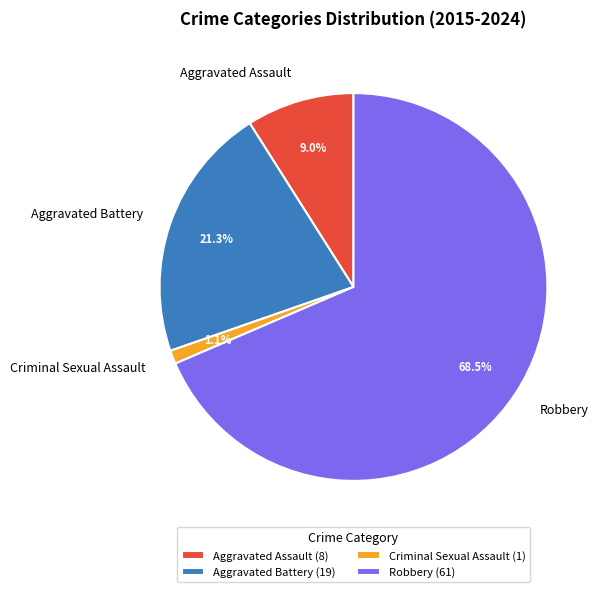

Combined, do Robbery and Criminal Sexual Assault account for over 50%?

Yes